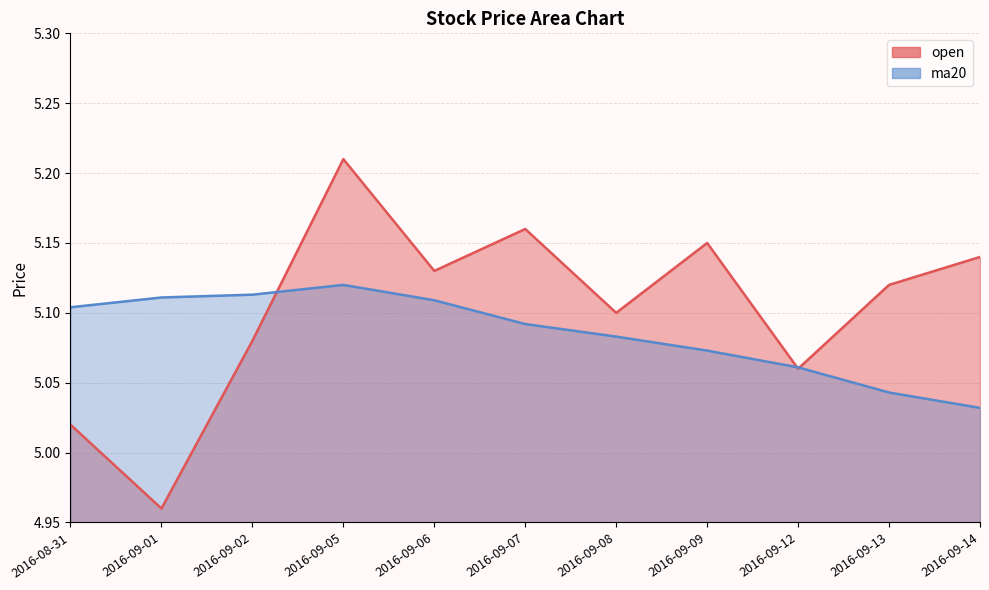

The open series shows 5.1 at 2016-09-06. True or false?

True